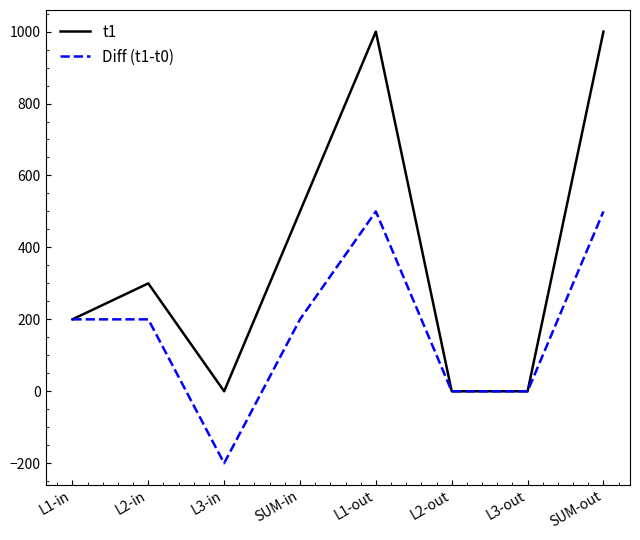

Rank the series at L3-in from lowest to highest value.

Diff (t1-t0), t1